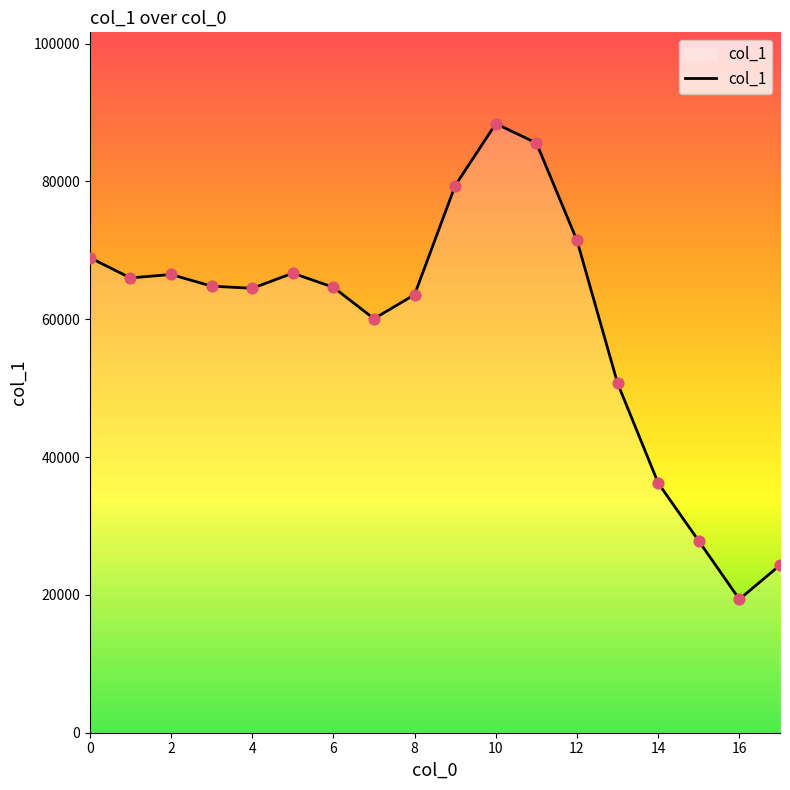

What is the maximum value shown in the chart?

88367